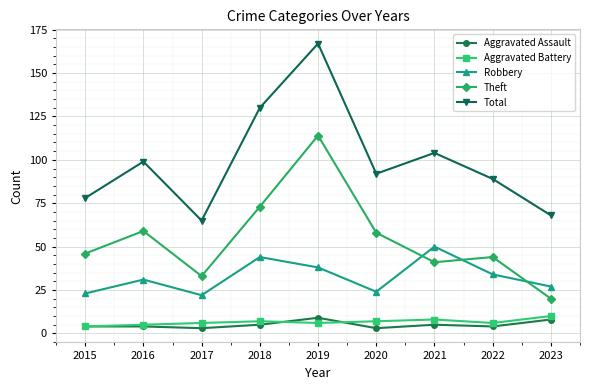

In Total, how many points are lower than both neighbors (excluding endpoints)?

2